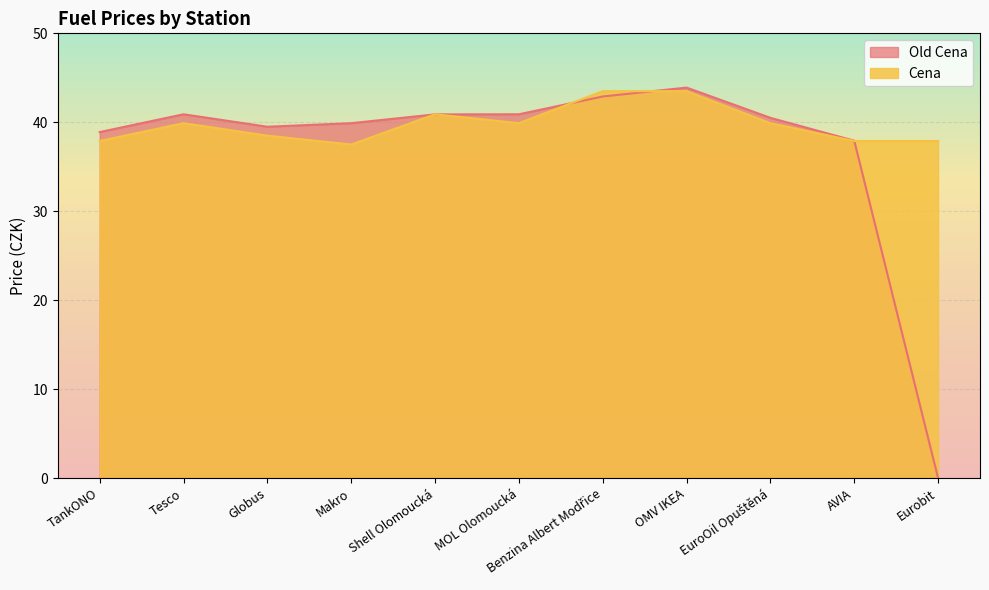

Which series has the largest total across all categories?

Cena